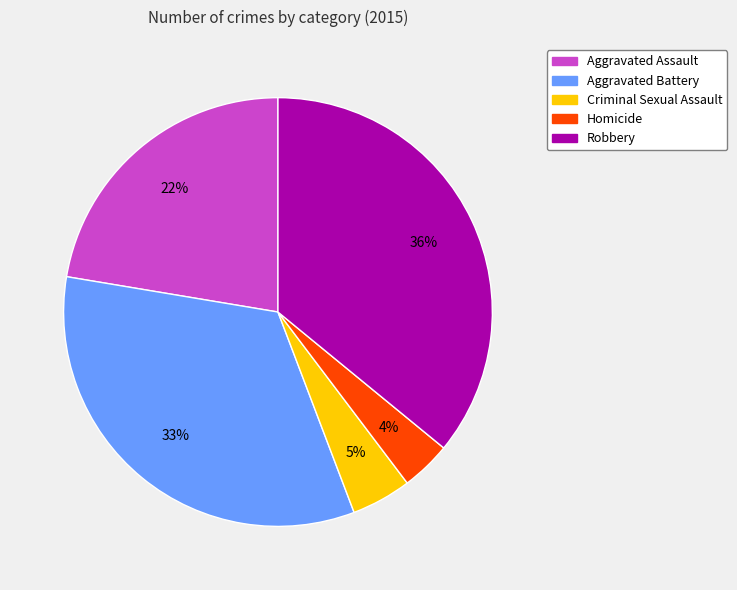

To the nearest percent, what percentage of the pie is Aggravated Battery?

33%